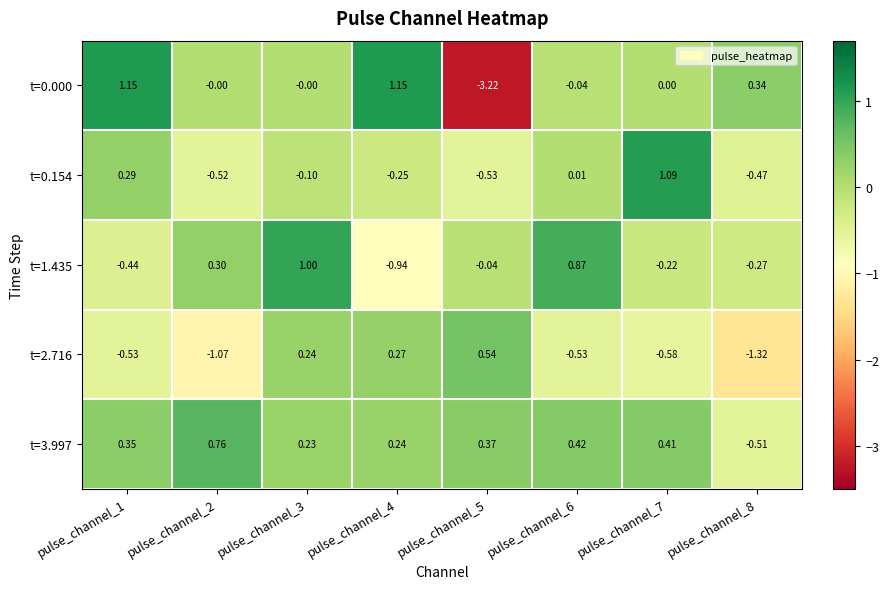

At which category is the sum across all series the highest?

pulse_channel_3